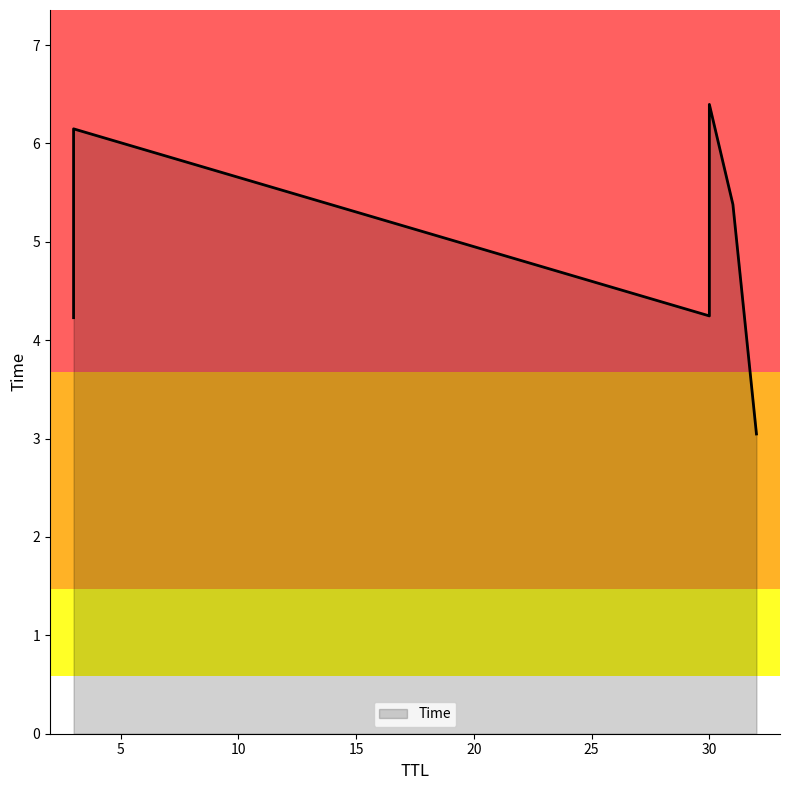

How many series are shown in this chart?

1